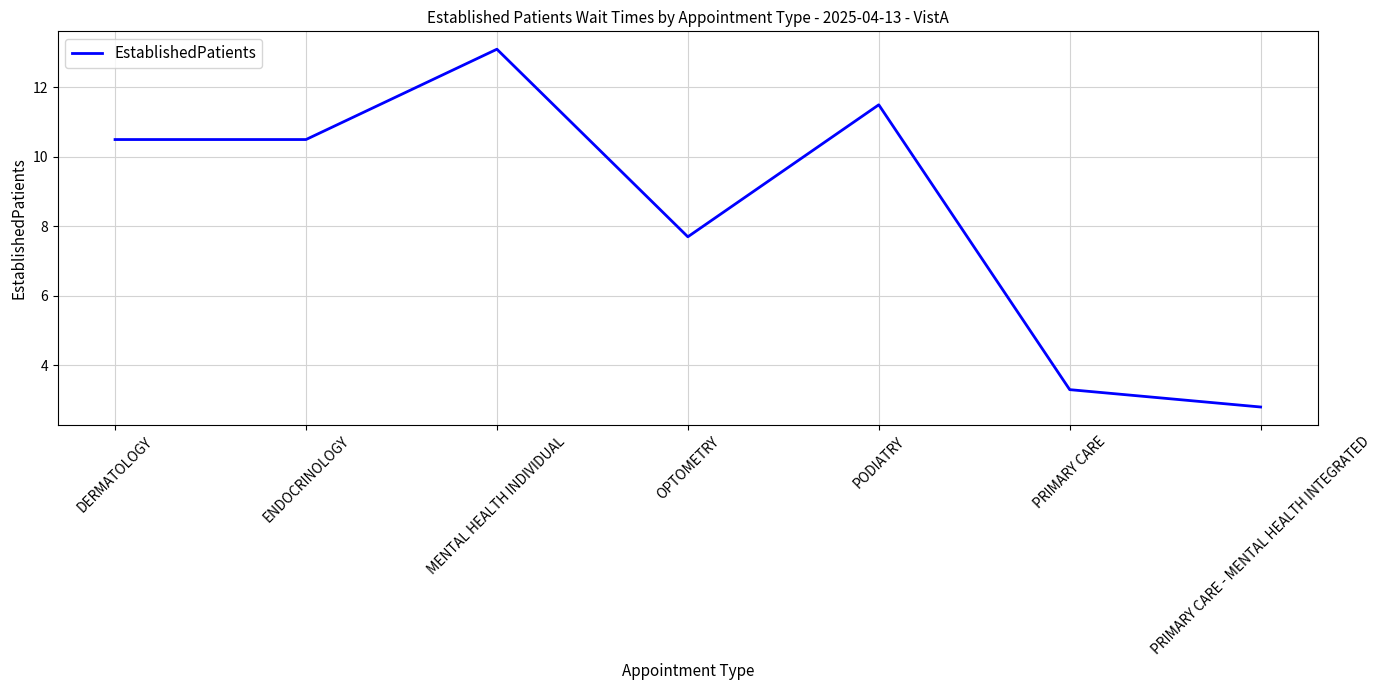

Does the chart display data point markers on the line(s)?

No